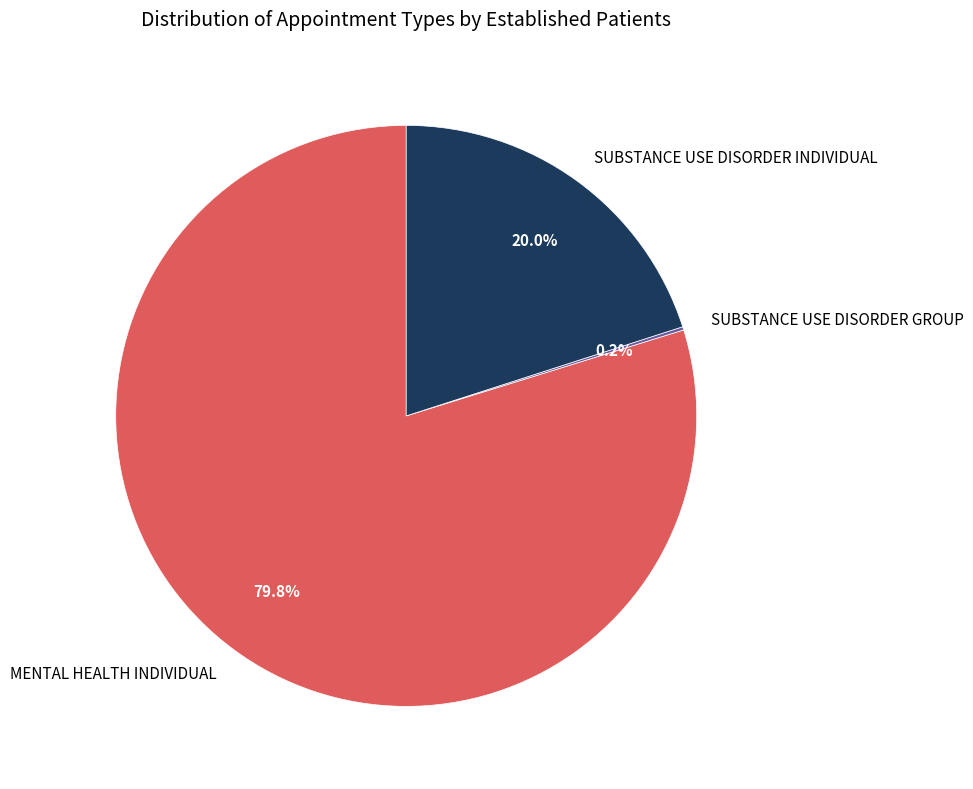

Which slice is the largest?

MENTAL HEALTH INDIVIDUAL